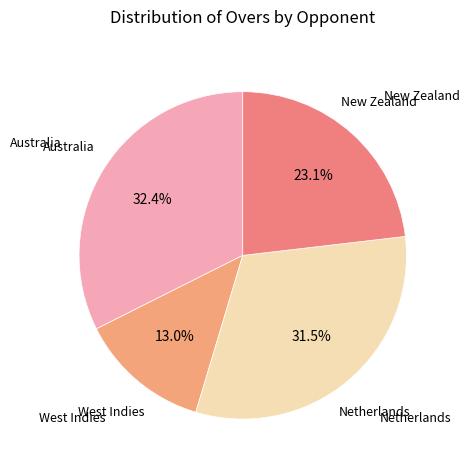

Which slice is the smallest?

West Indies (2nd)